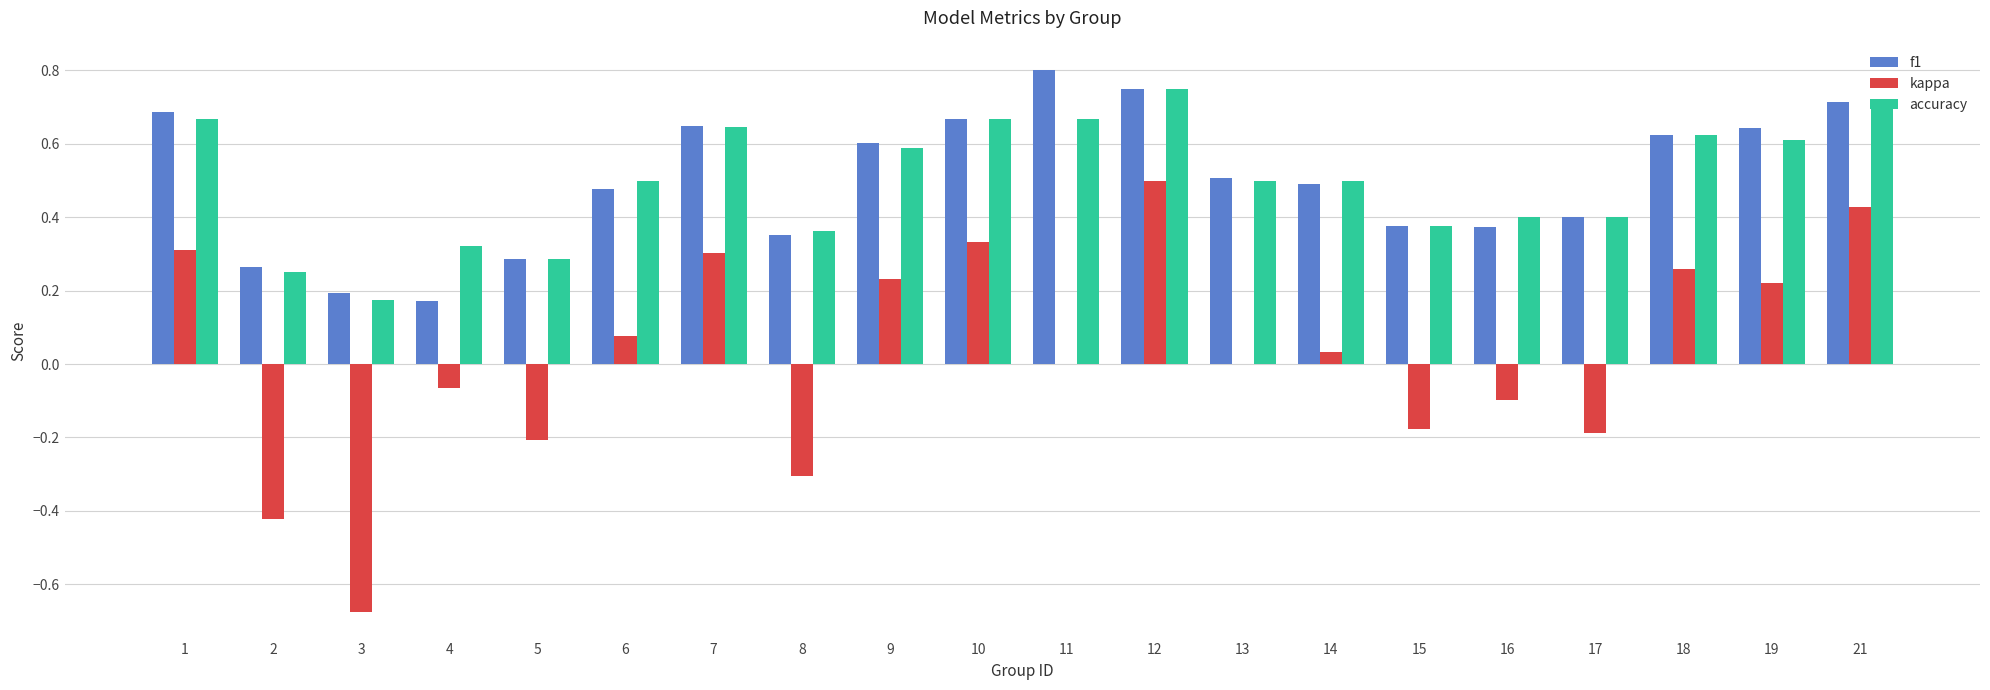

Which label corresponds to the largest value in the chart?

11